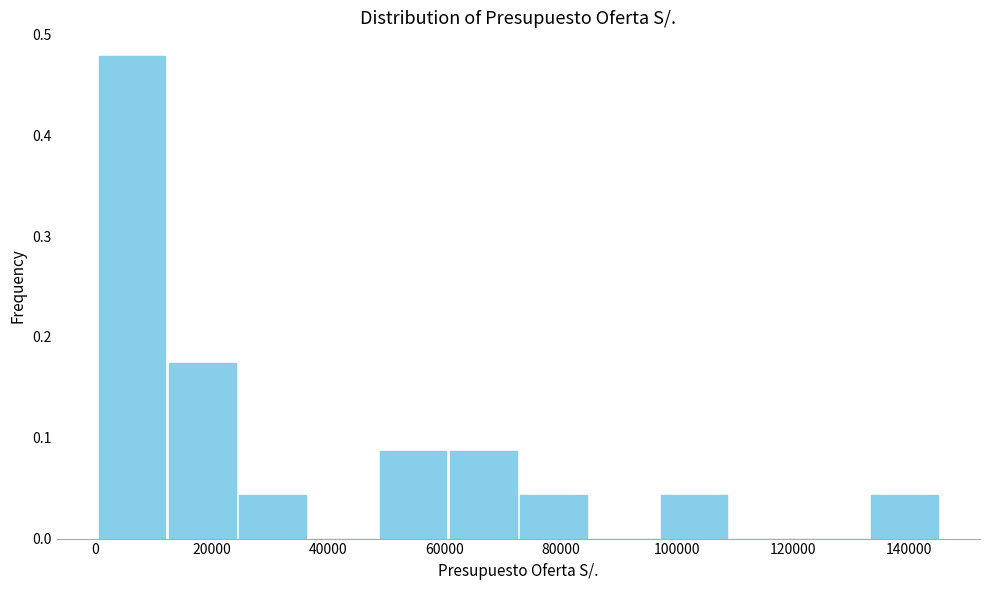

Which range on the x-axis has the tallest bar?

0 to 12000